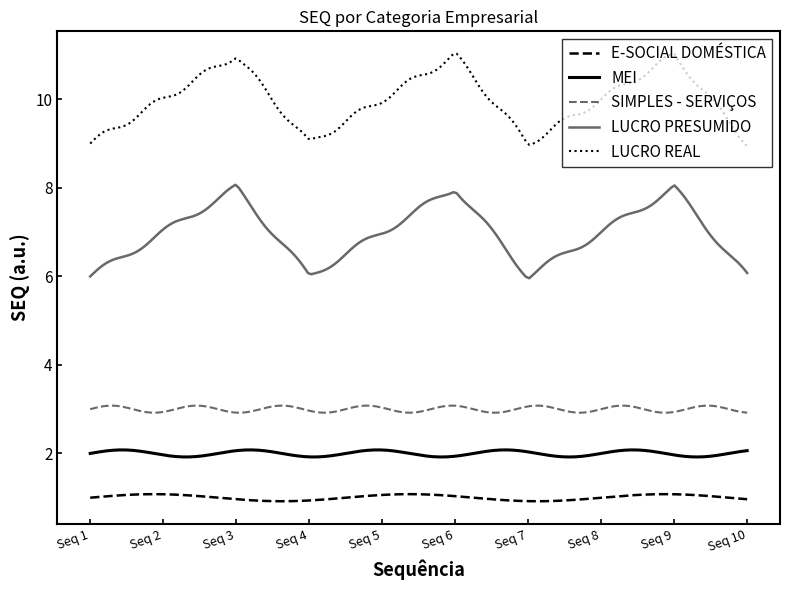

Rank the series by their maximum value, from highest to lowest.

LUCRO REAL, LUCRO PRESUMIDO, SIMPLES - SERVIÇOS, MEI, E-SOCIAL DOMÉSTICA